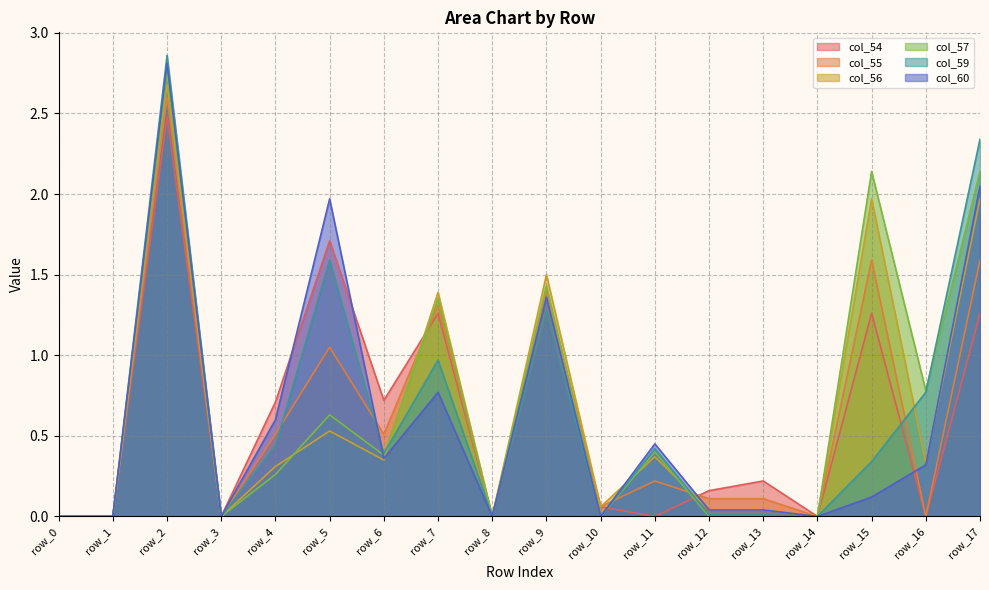

What is the difference between the maximum and minimum values in the col_59 series?

2.9